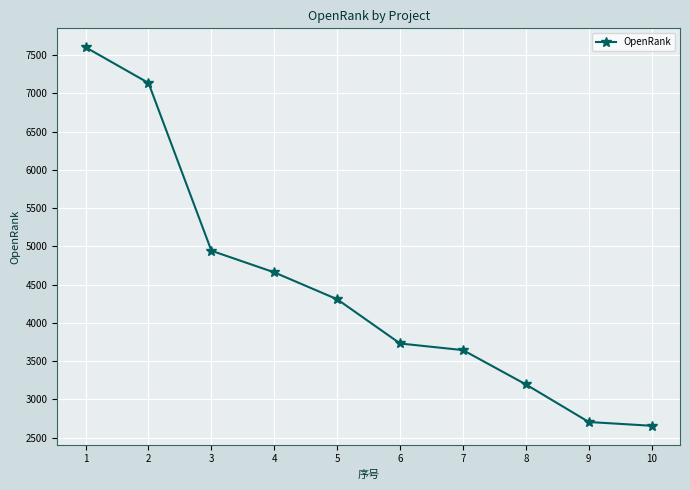

Reading right to left, transcribe all the data shown in this chart.

2654.0	2703.4	3194.6	3642.9	3729.4	4307.3	4658.9	4942.0	7134.4	7601.0